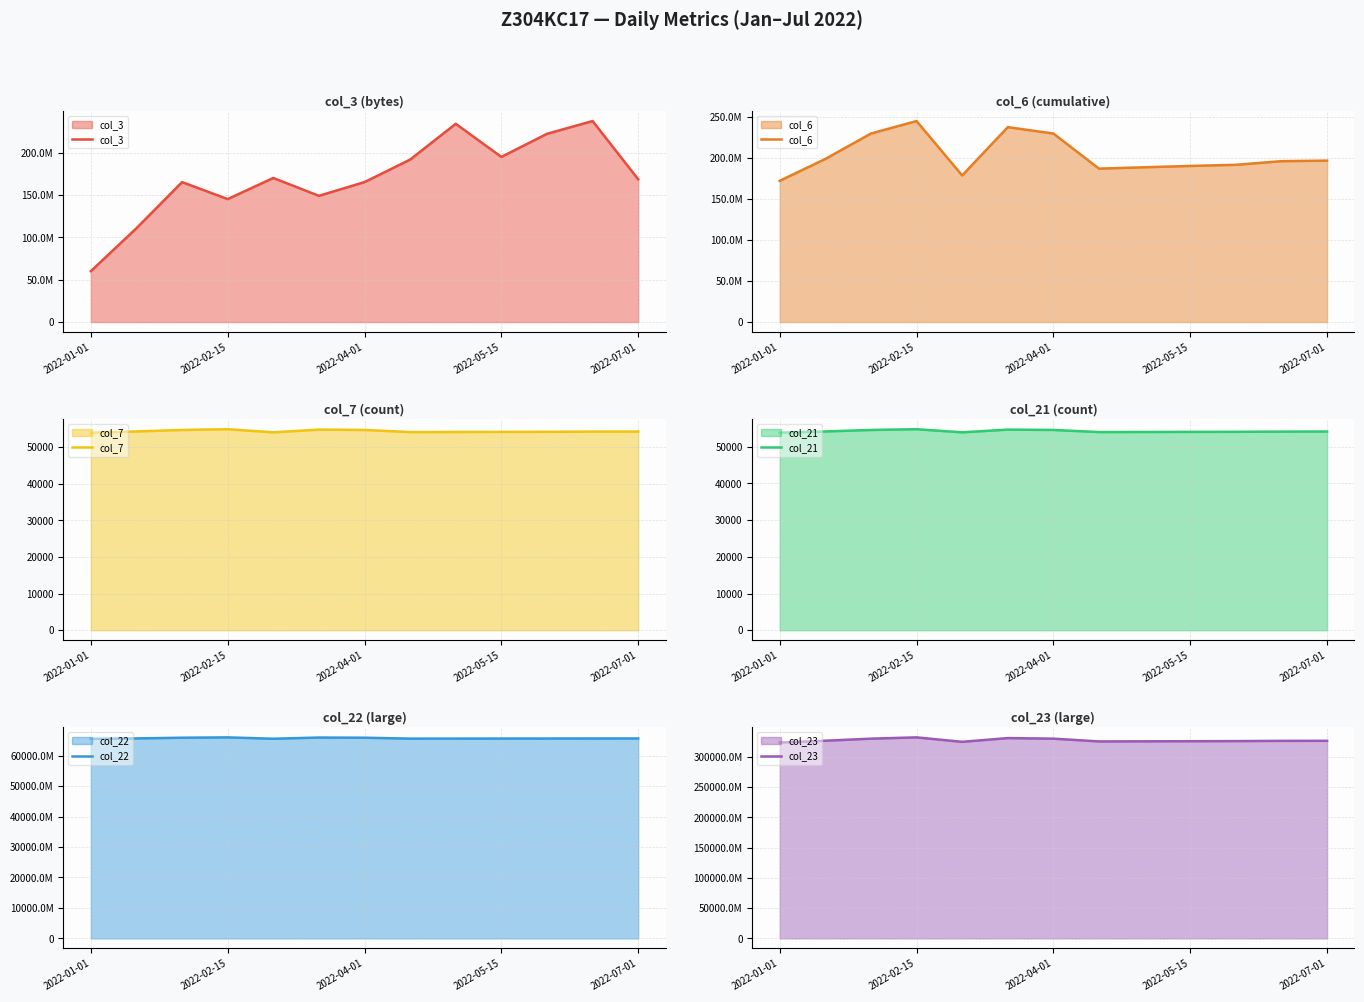

What is the highest value of the col_22 series?

66015187616